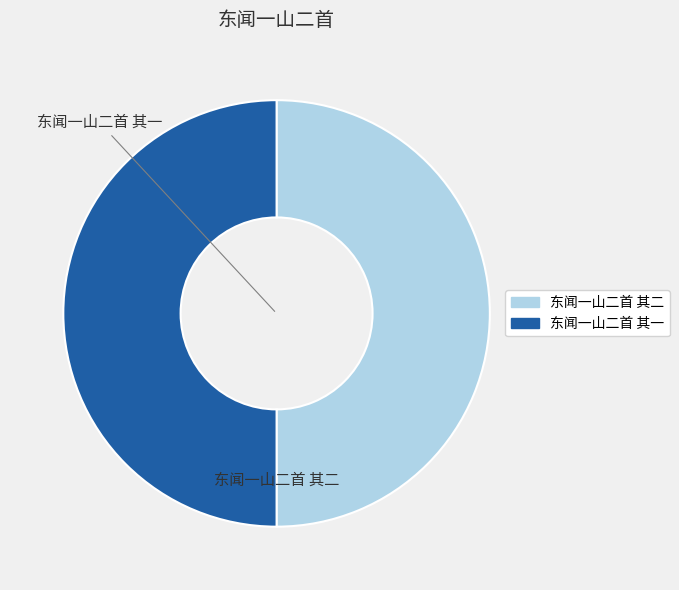

What is the ratio of the value at 东闻一山二首 其二 to the value at 东闻一山二首 其一?

1.0